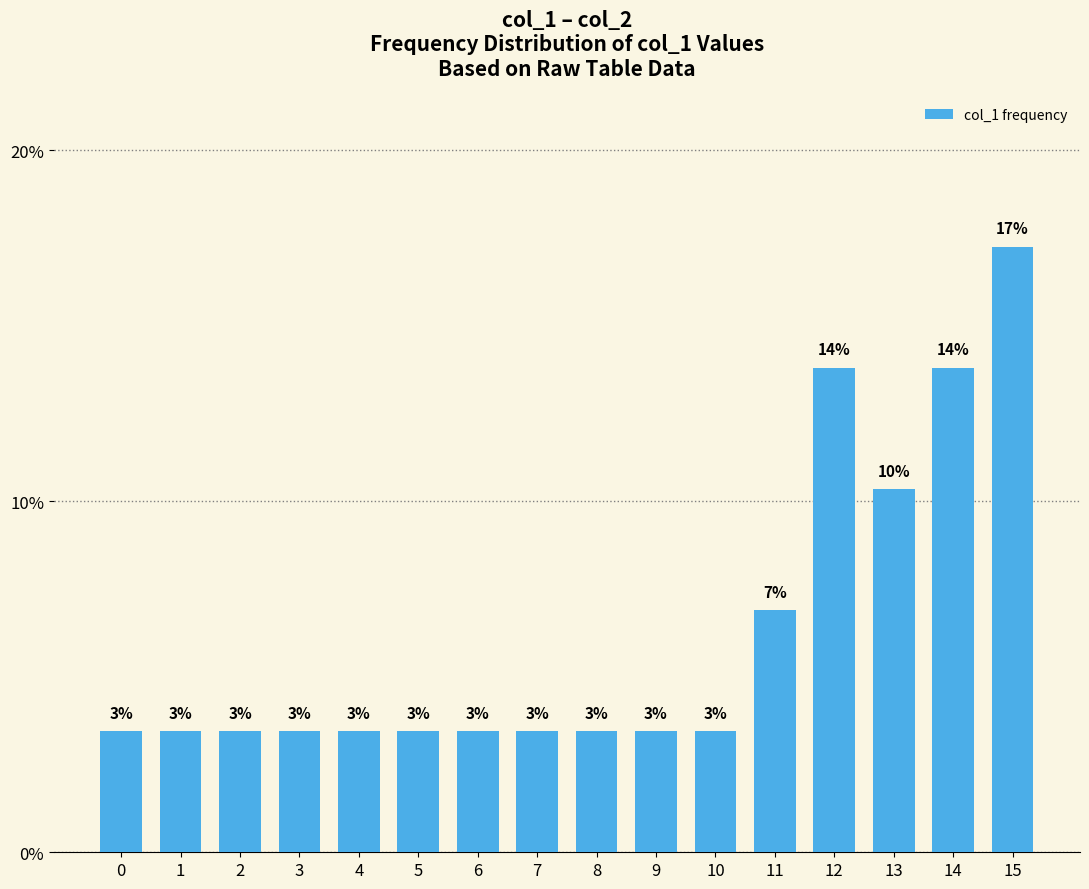

Does the chart contain any negative values?

No